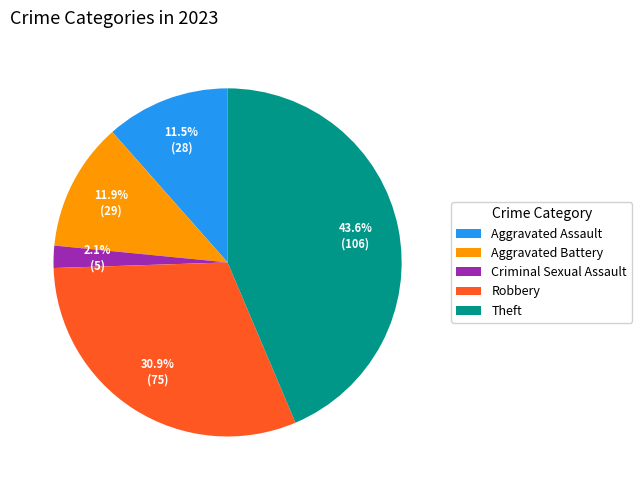

Does Theft represent more than half of the total?

No